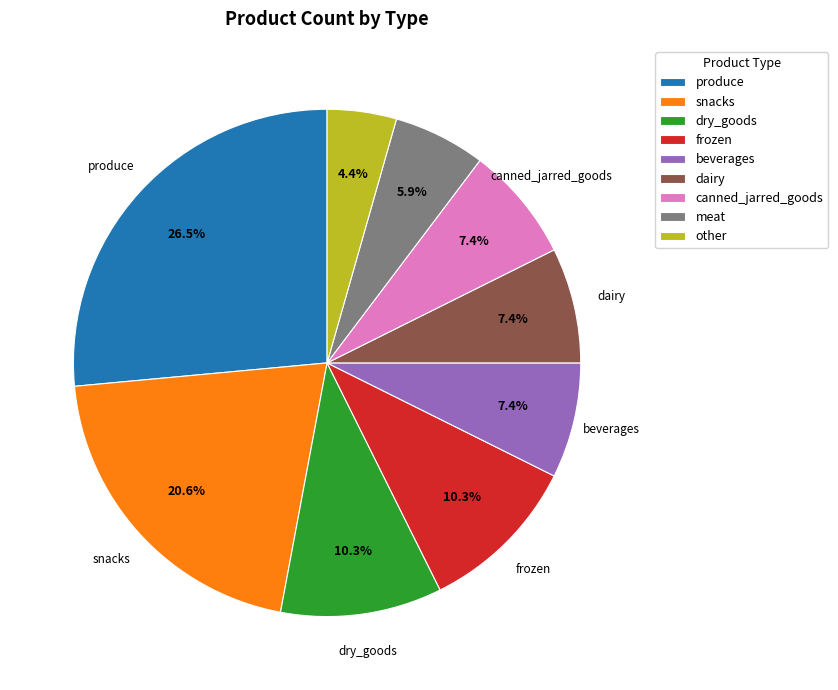

Which slice is the largest?

produce